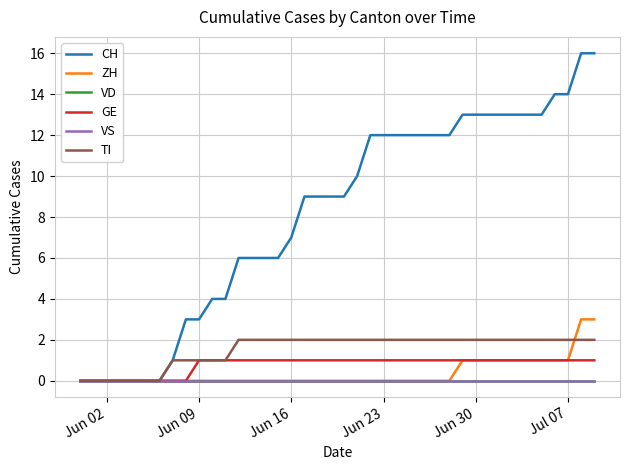

Is this an area chart (filled region under the line)?

No